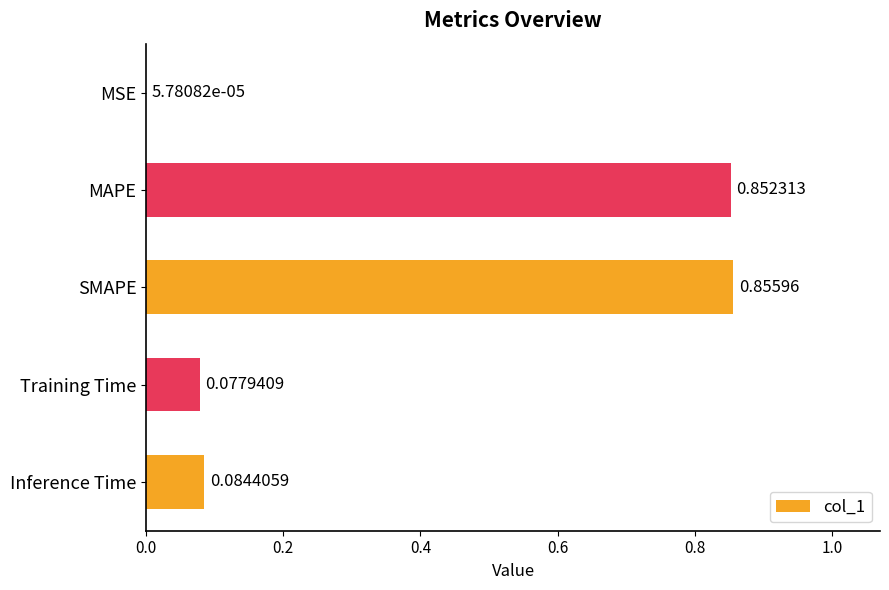

Where is the data nearest to the value 0?

MSE